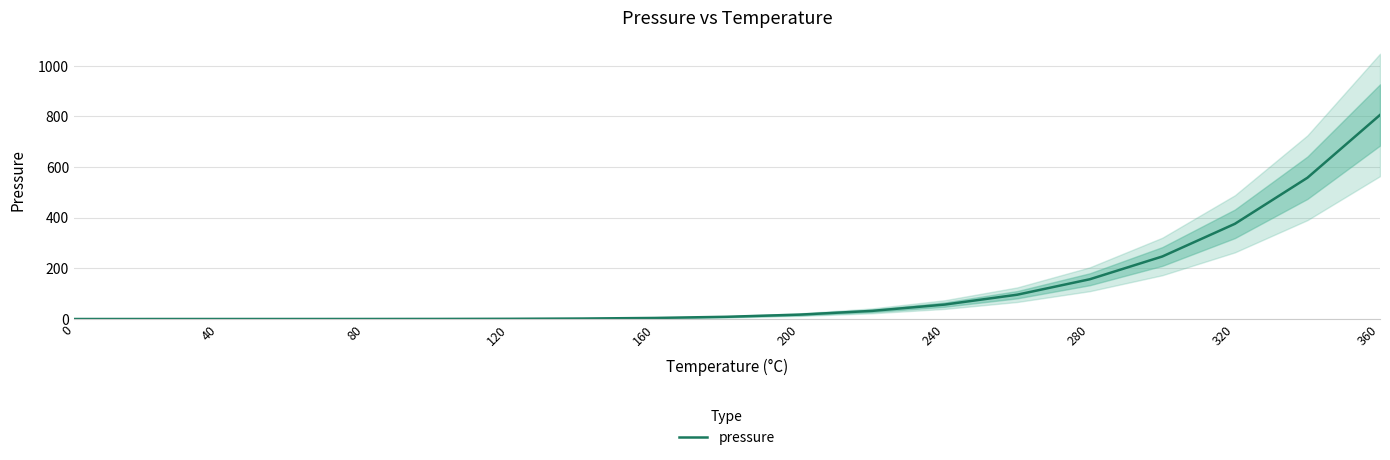

Which category has the highest value in the pressure series?

360